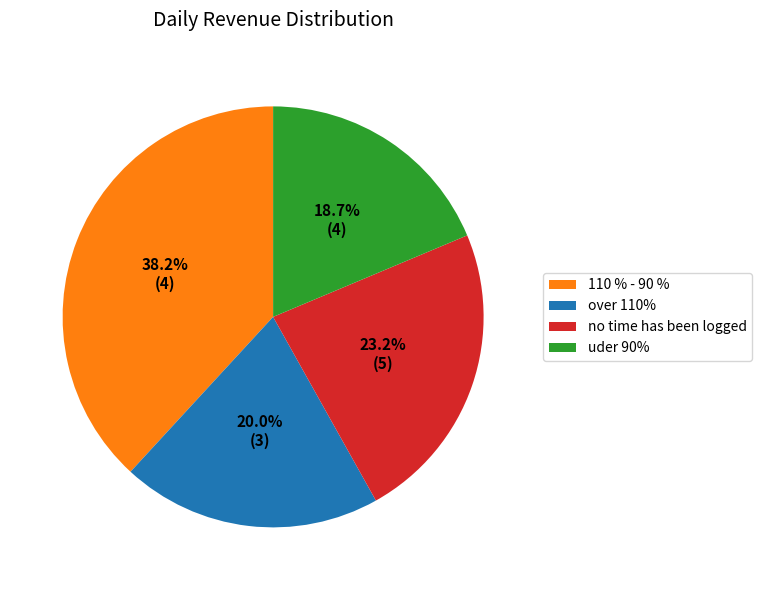

What is the smallest slice in the pie chart?

uder 90%